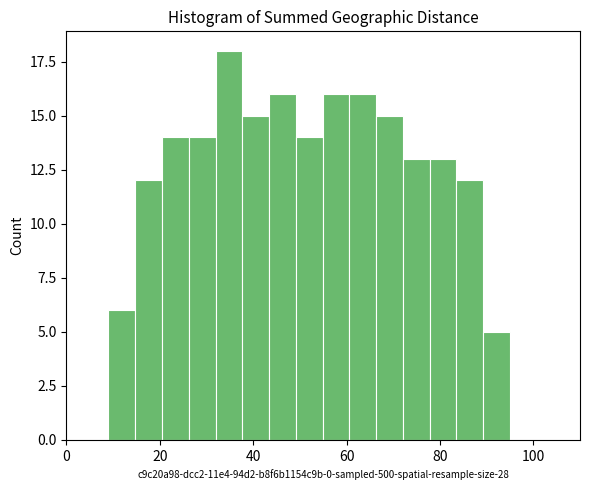

Around what value on the x-axis is the tallest bar? Give the approximate position of its centre, as read against the axis.

34